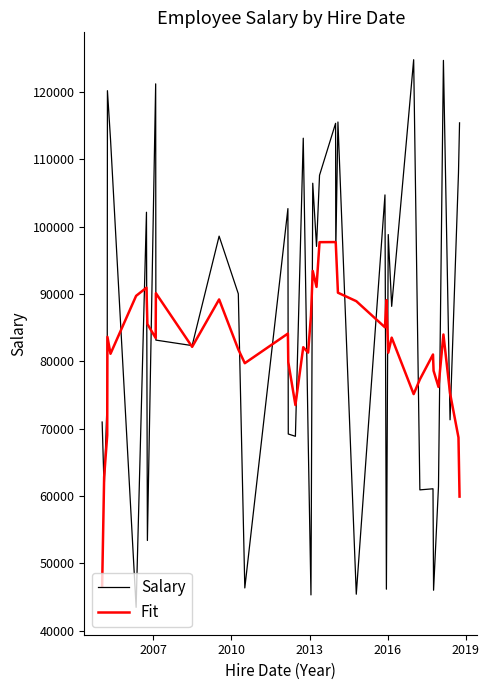

What are all the series names shown in the legend?

Salary, Fit